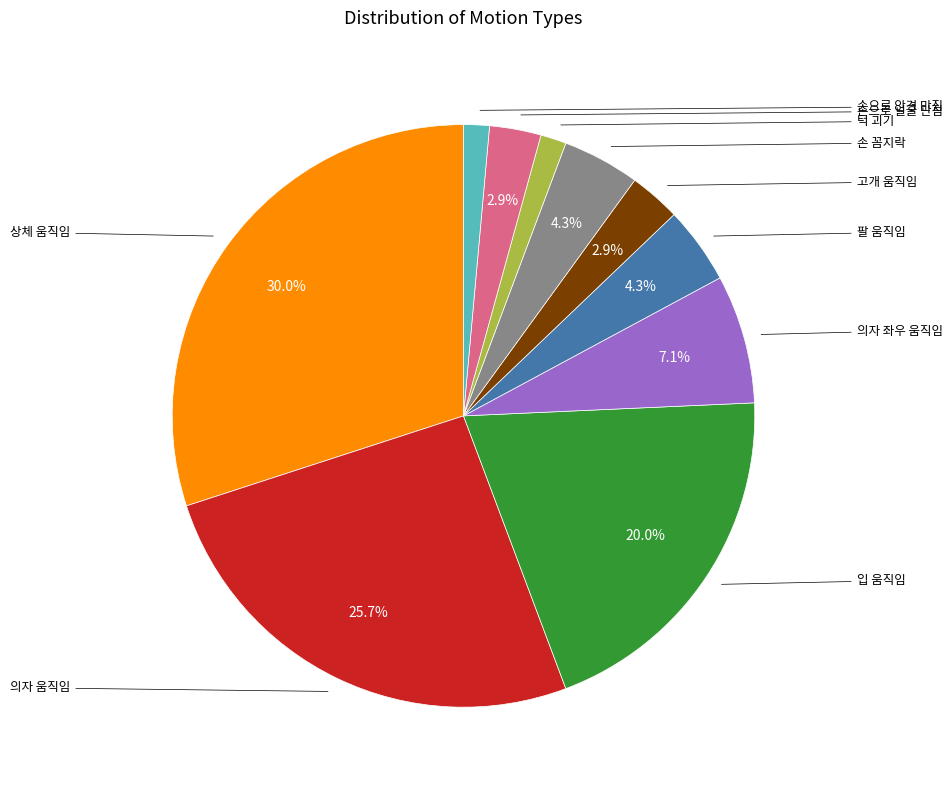

Which category has the smallest portion of the pie?

턱 괴기